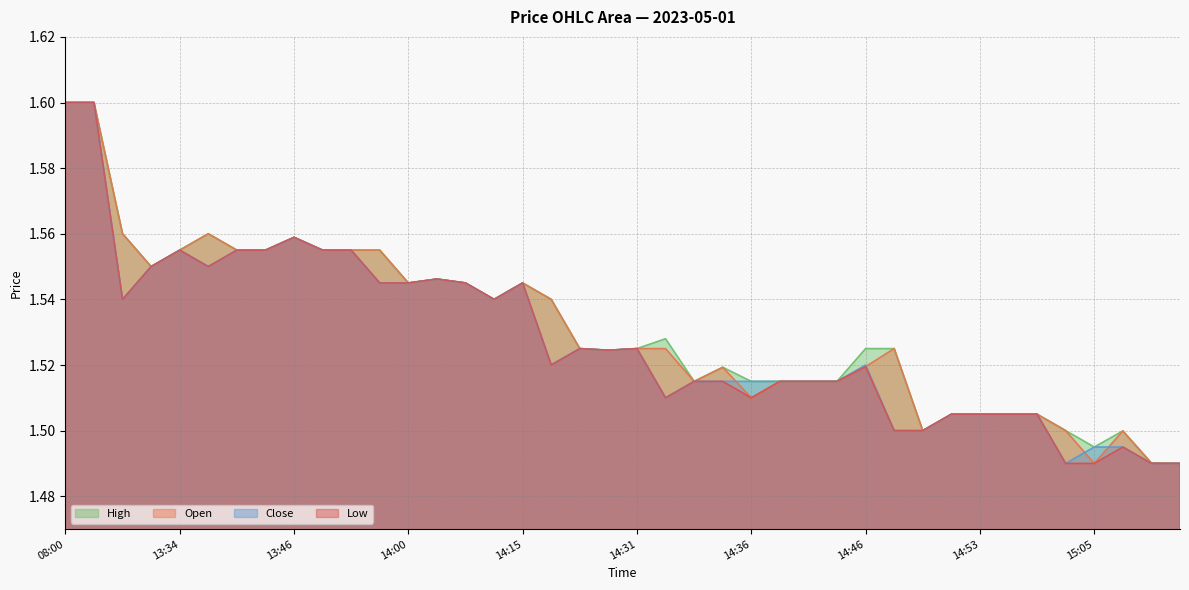

Reading left to right, list all the values displayed in this chart.

o: 1.6	1.6	1.6	1.6	1.6	1.6	1.6	1.6	1.6	1.6	1.6	1.6	1.5	1.5	1.5	1.5	1.5	1.5	1.5	1.5	1.5	1.5	1.5	1.5	1.5	1.5	1.5	1.5	1.5	1.5	1.5	1.5	1.5	1.5	1.5	1.5	1.5	1.5	1.5	1.5
h: 1.6	1.6	1.6	1.6	1.6	1.6	1.6	1.6	1.6	1.6	1.6	1.6	1.5	1.5	1.5	1.5	1.5	1.5	1.5	1.5	1.5	1.5	1.5	1.5	1.5	1.5	1.5	1.5	1.5	1.5	1.5	1.5	1.5	1.5	1.5	1.5	1.5	1.5	1.5	1.5
l: 1.6	1.6	1.5	1.6	1.6	1.6	1.6	1.6	1.6	1.6	1.6	1.5	1.5	1.5	1.5	1.5	1.5	1.5	1.5	1.5	1.5	1.5	1.5	1.5	1.5	1.5	1.5	1.5	1.5	1.5	1.5	1.5	1.5	1.5	1.5	1.5	1.5	1.5	1.5	1.5
c: 1.6	1.6	1.5	1.6	1.6	1.6	1.6	1.6	1.6	1.6	1.6	1.5	1.5	1.5	1.5	1.5	1.5	1.5	1.5	1.5	1.5	1.5	1.5	1.5	1.5	1.5	1.5	1.5	1.5	1.5	1.5	1.5	1.5	1.5	1.5	1.5	1.5	1.5	1.5	1.5